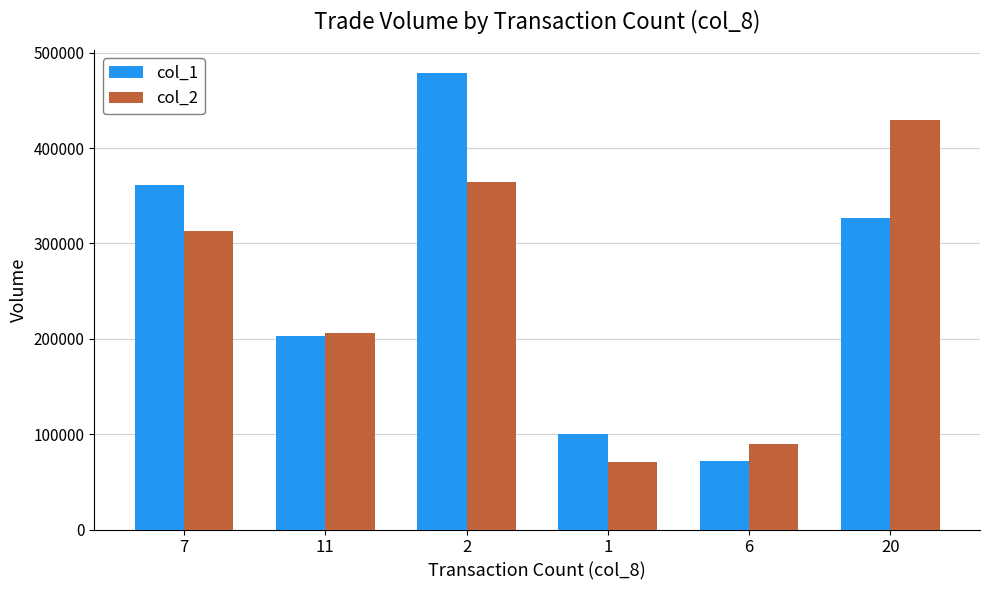

Where does the col_1 series first go above 327000?

7